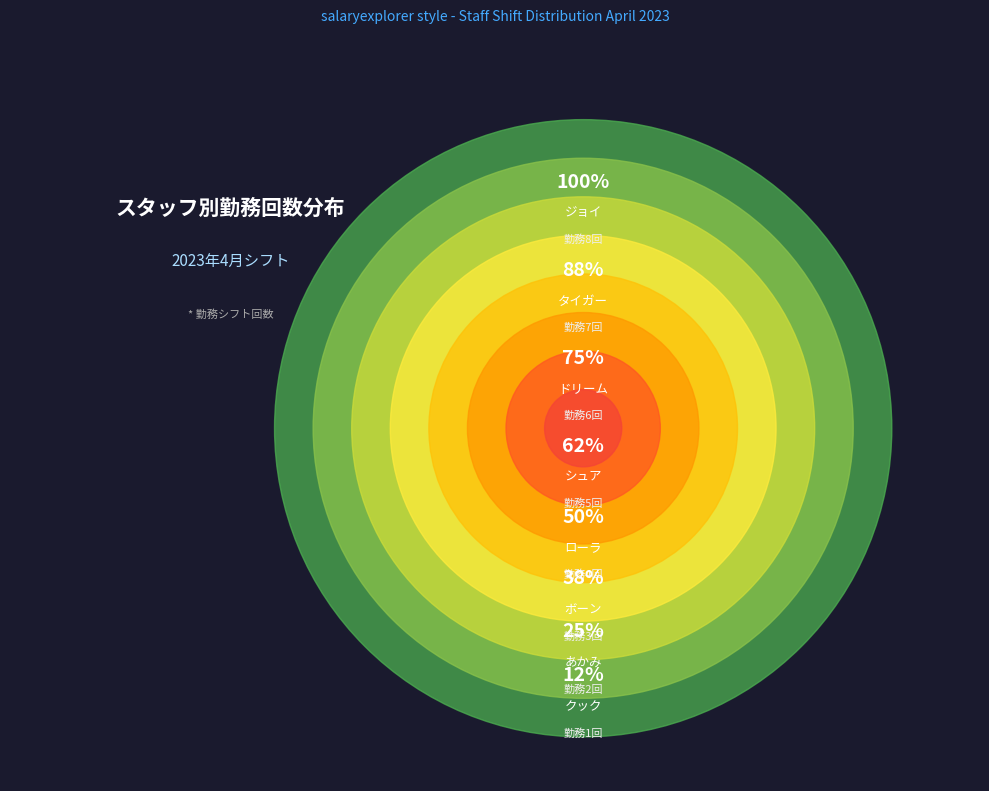

What is the change in value from あかみ to クック?

-1